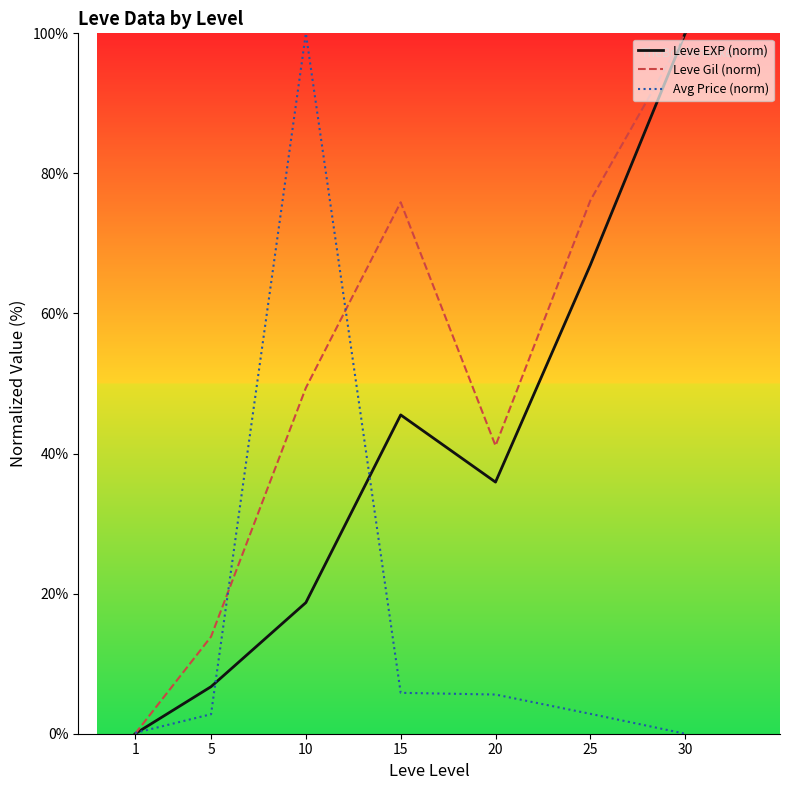

Rank the series at 20 from highest to lowest value.

Leve Gil (norm), Leve EXP (norm), Avg Price (norm)